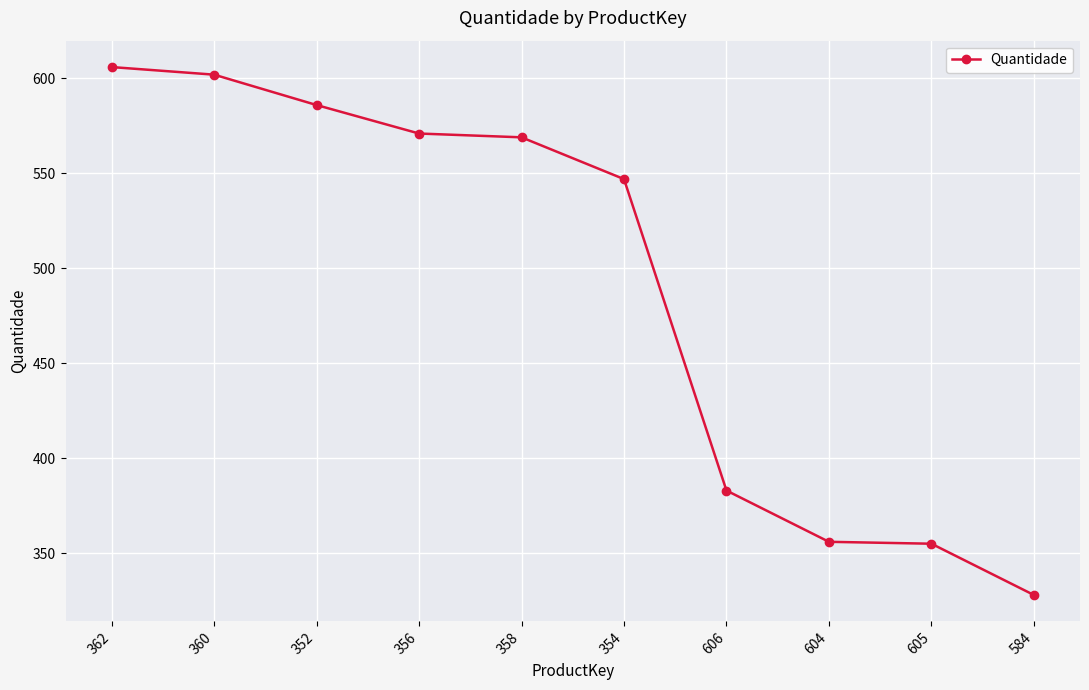

Which category has the lowest value across all series?

584